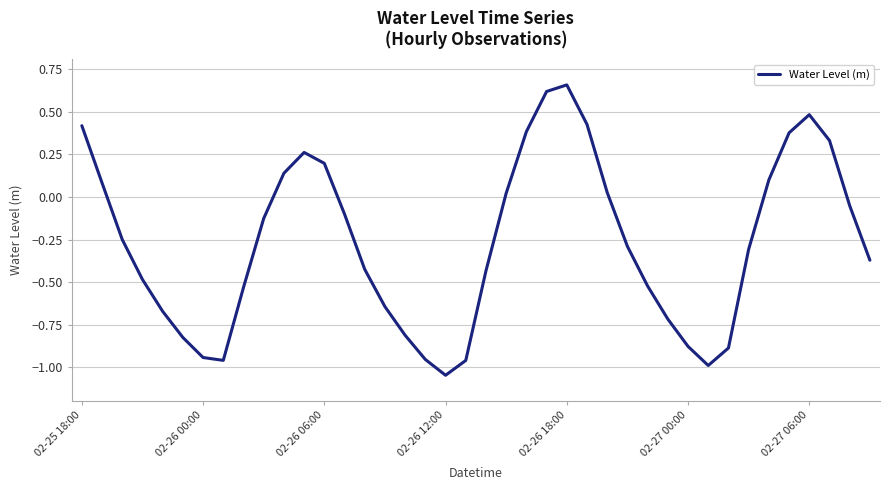

How many series are shown in this chart?

1